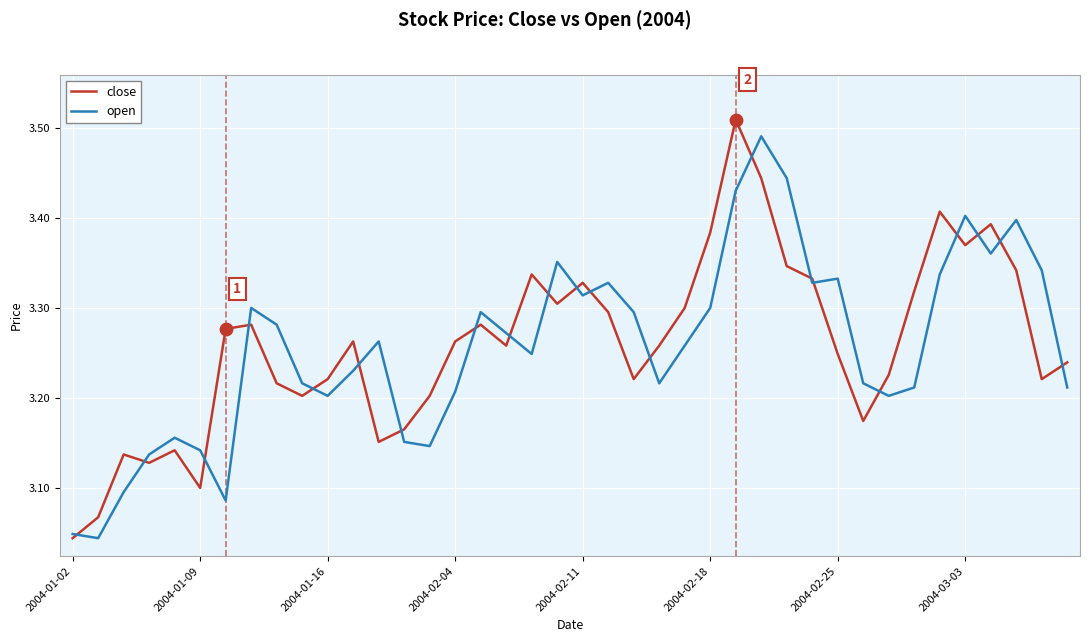

At how many categories does at least one series exceed 3?

40